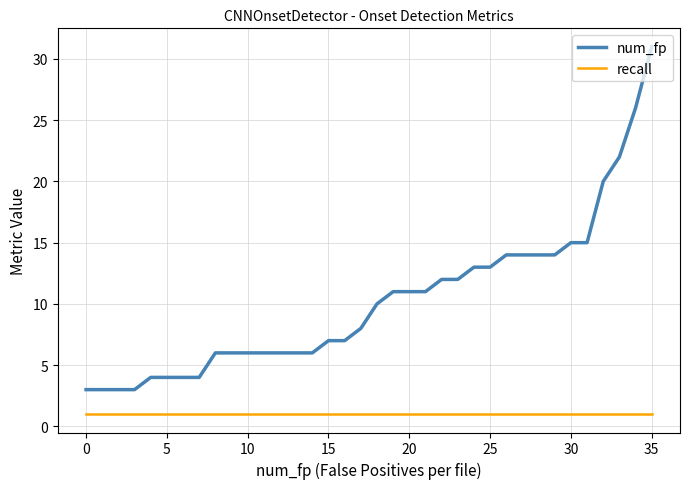

Reading right to left, what are all the values shown in this chart?

num_fp: 31	26	22	20	15	15	14	14	14	14	13	13	12	12	11	11	11	10	8	7	7	6	6	6	6	6	6	6	4	4	4	4	3	3	3	3
recall: 1	1	1	1	1	1	1	1	1	1	1	1	1	1	1	1	1	1	1	1	1	1	1	1	1	1	1	1	1	1	1	1	1	1	1	1